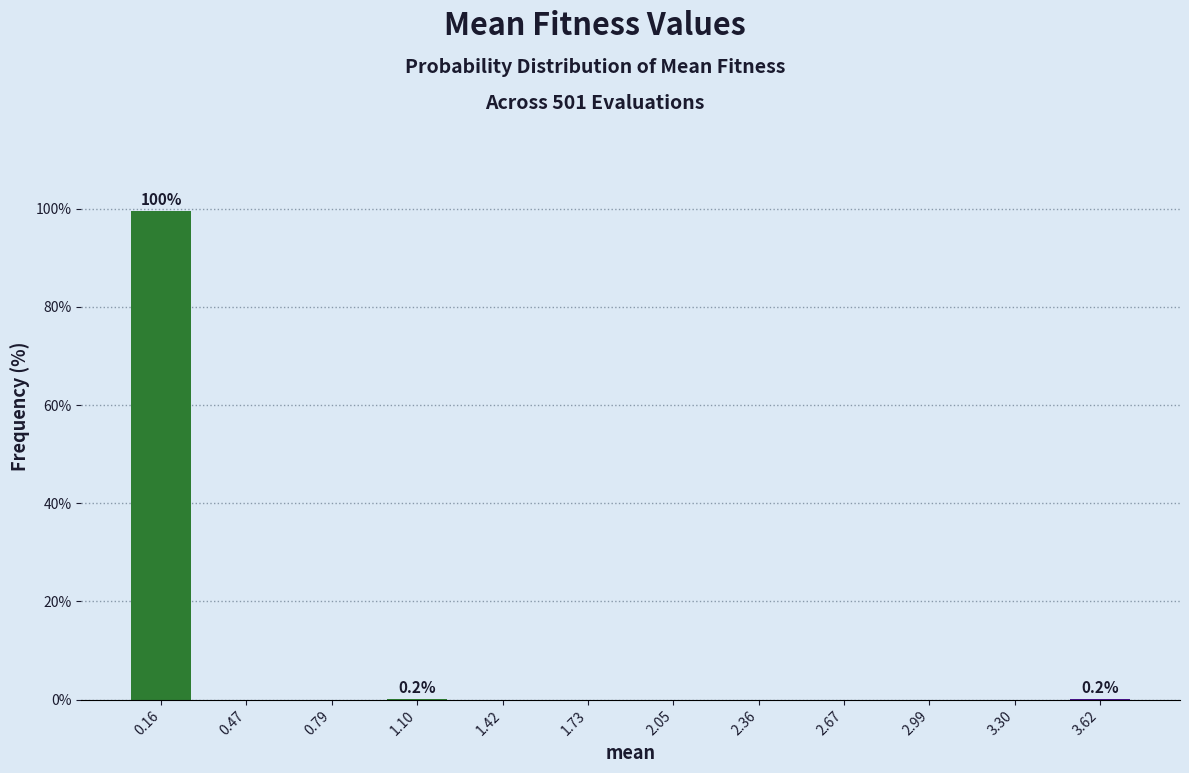

Is it true that the value at 2.36 is -44.0?

False